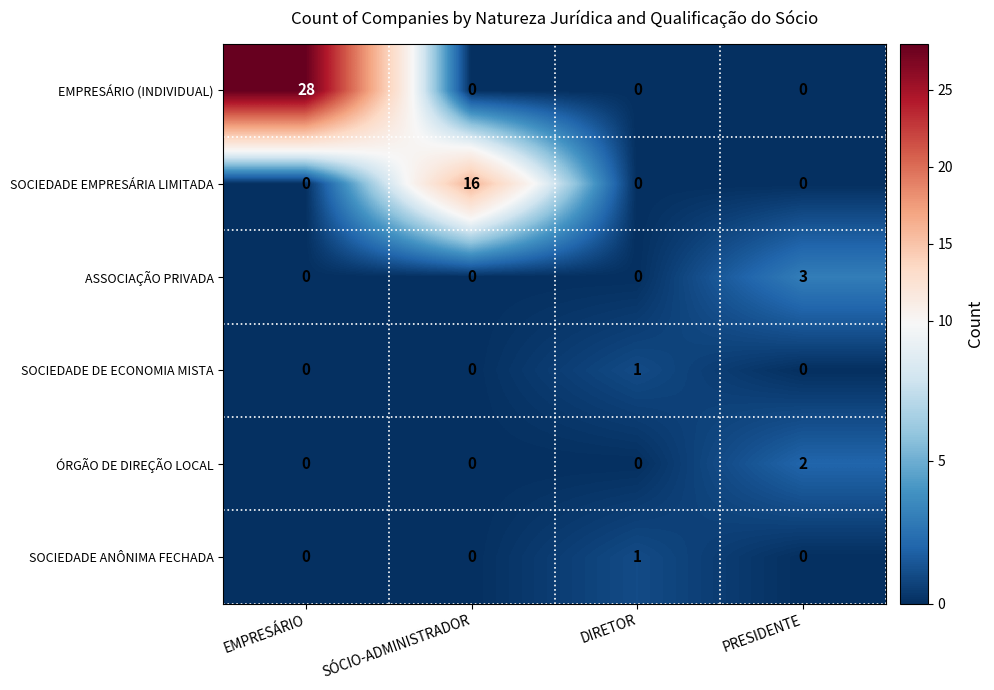

The SOCIEDADE DE ECONOMIA MISTA series shows 0 at EMPRESÁRIO. True or false?

True